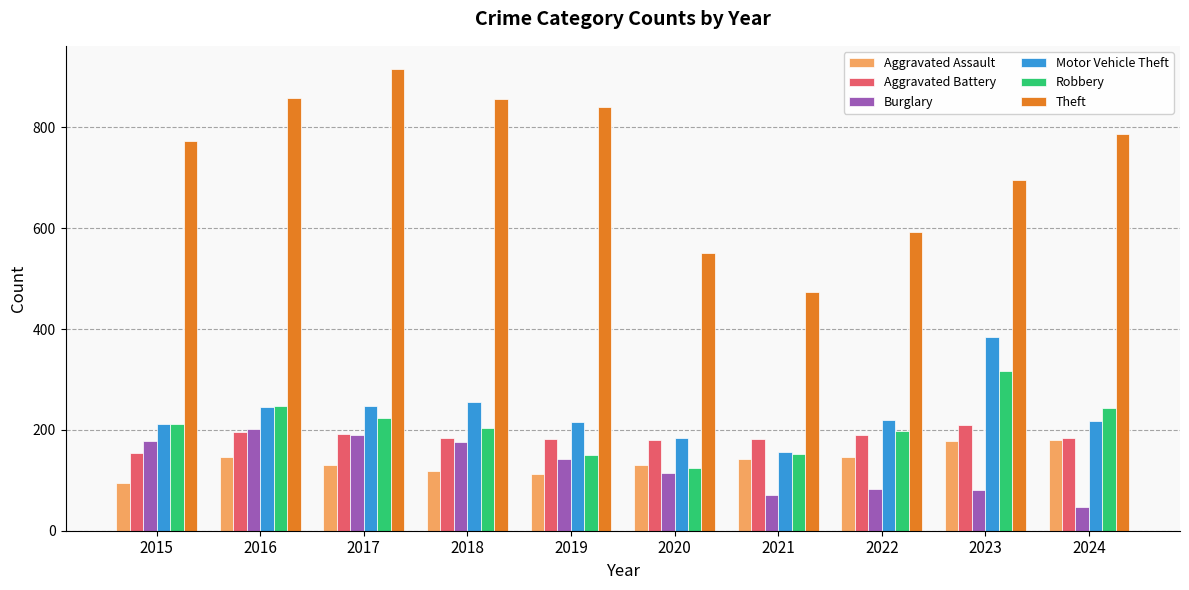

True or false: Theft has a value of 785 at 2020.

False